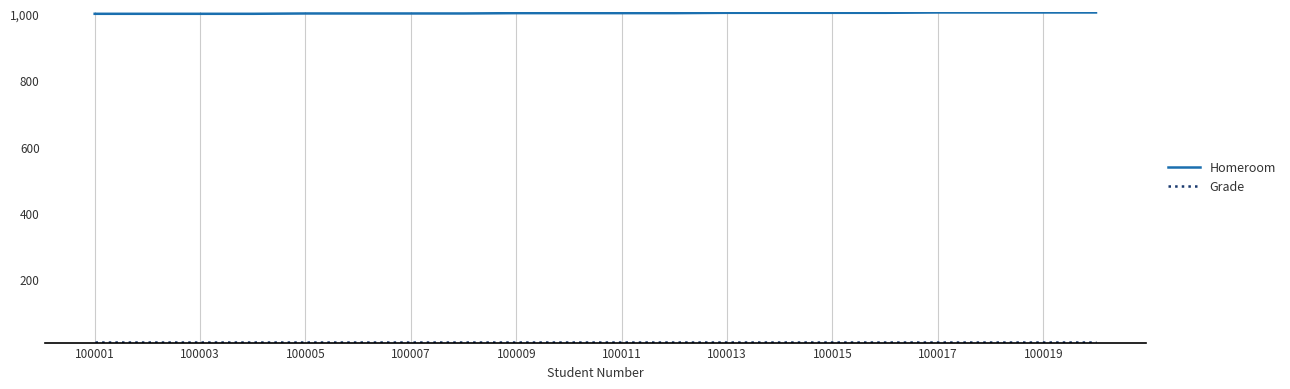

What is the lowest value of the Homeroom series?

1001